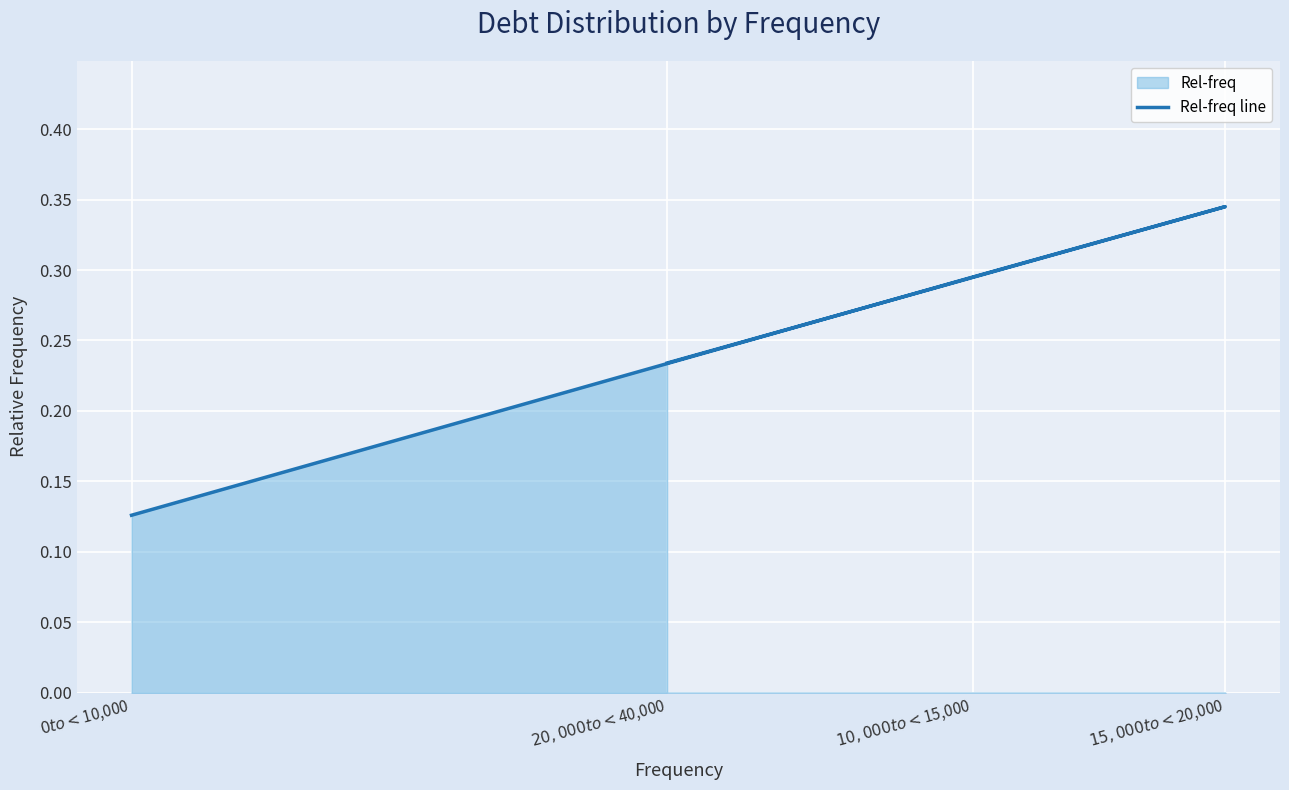

Rank the categories by value from lowest to highest.

$0 to < $10,000, $20,000 to < $40,000, $10,000 to < $15,000, $15,000 to < $20,000